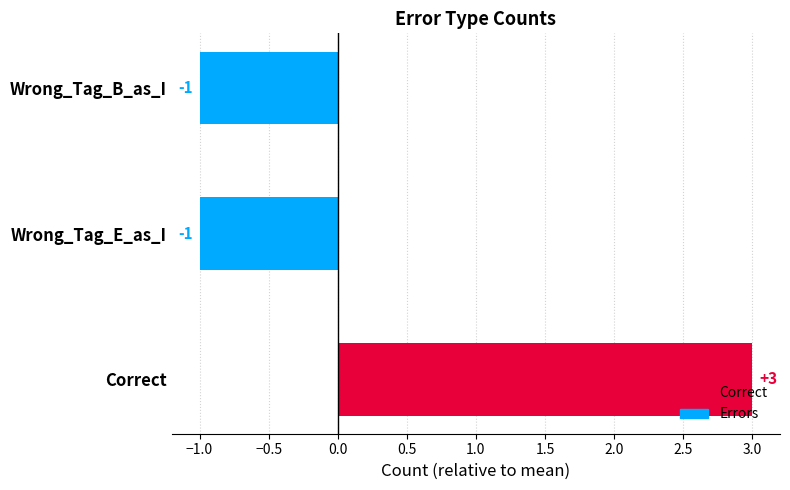

Count the values in the range -1 to 3.

3